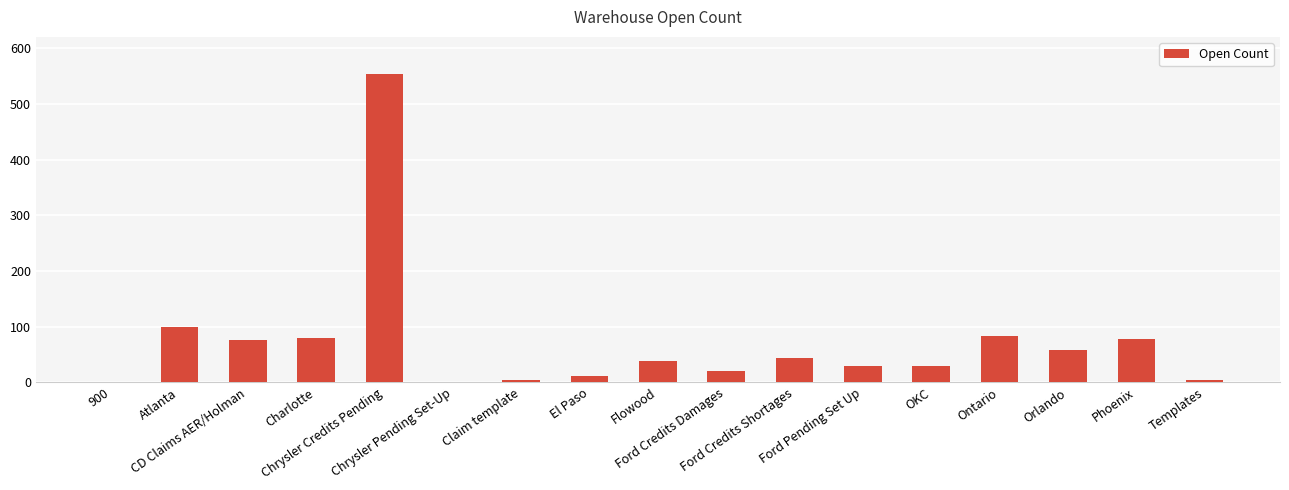

At which label does the data first exceed 38?

Atlanta